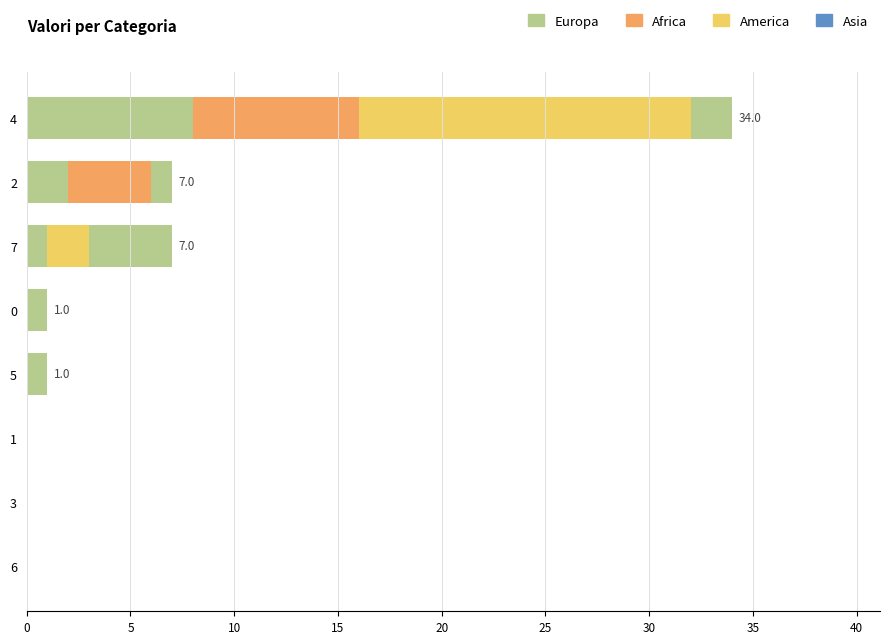

How many bars are there in total?

32